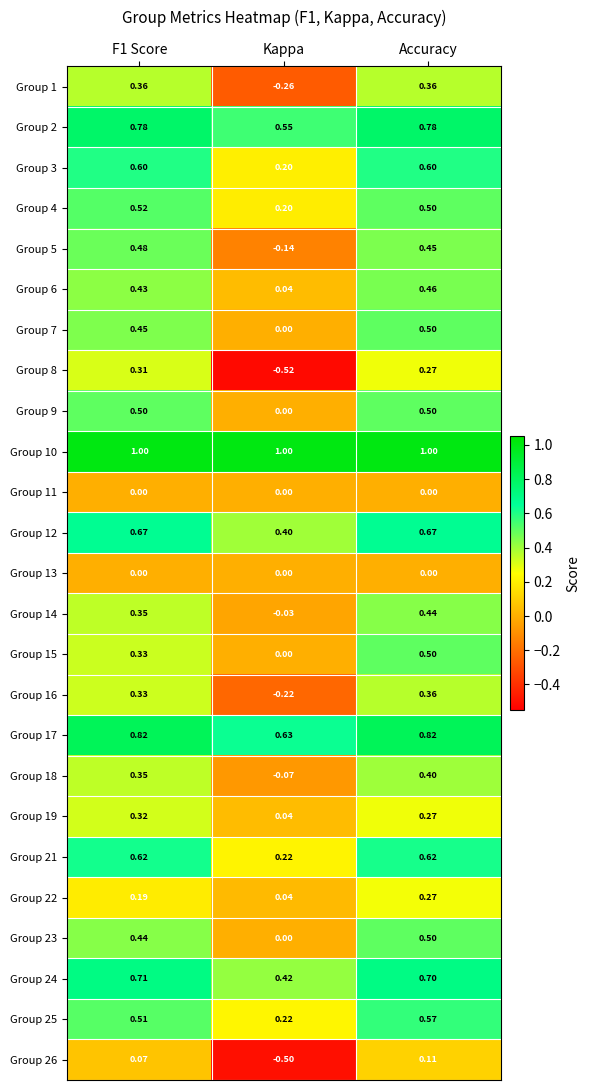

Which category has the lowest value in the Group 22 series?

Kappa